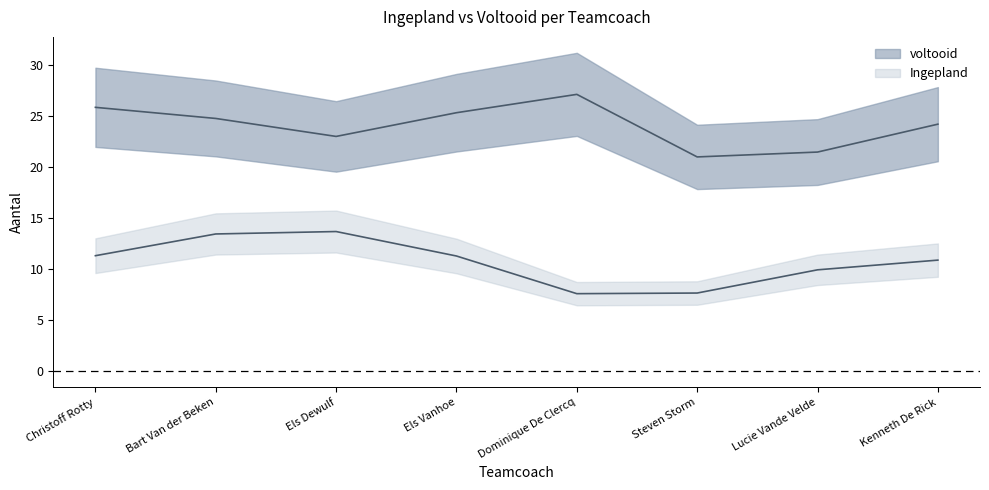

Rank the series by their average value, from highest to lowest.

voltooid, Ingepland